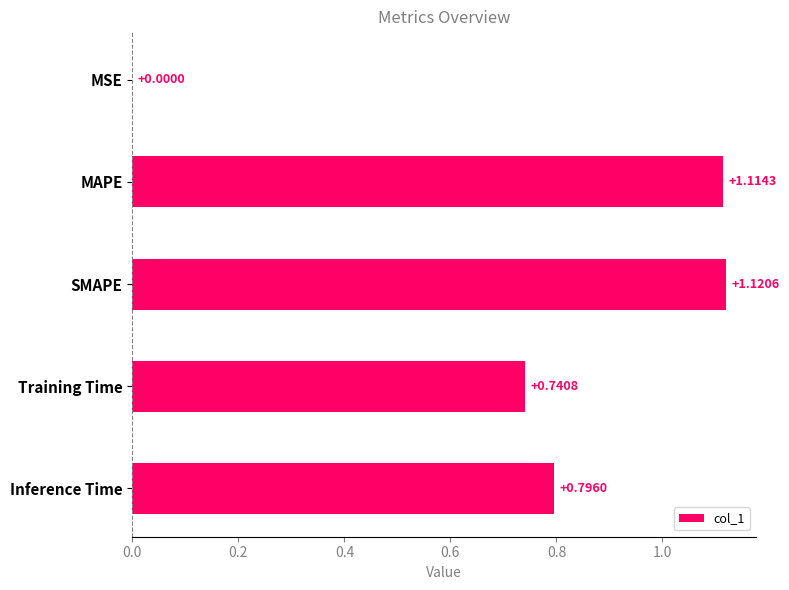

What is the change in value from SMAPE to Inference Time?

-0.3